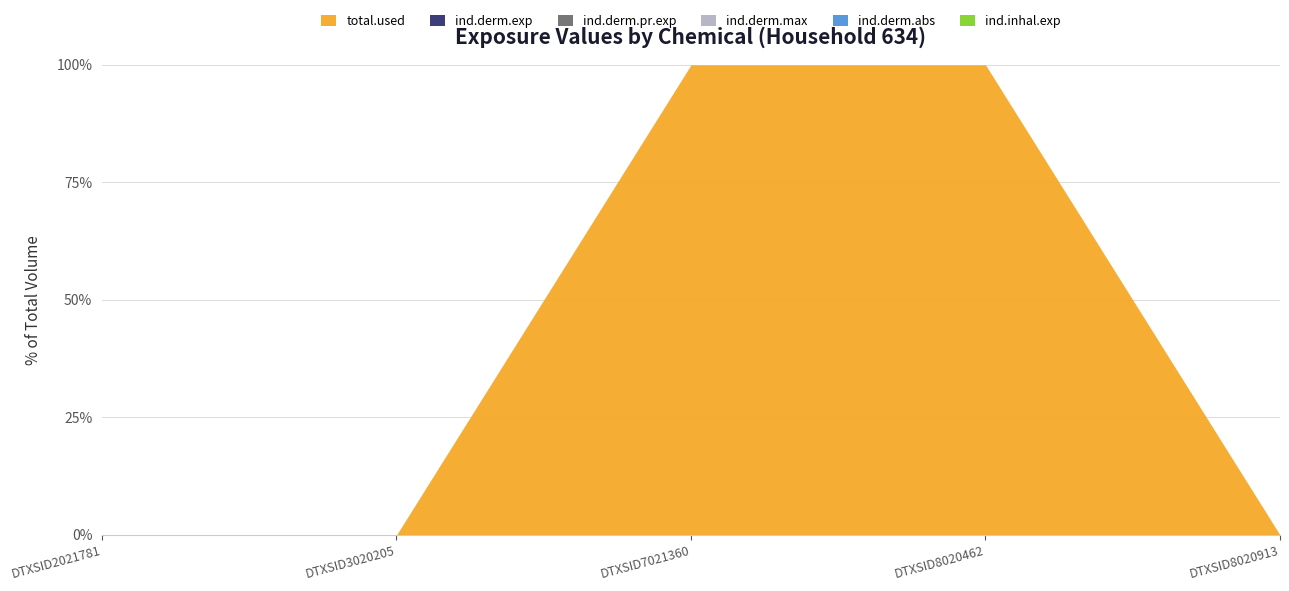

Reading left to right, extract all data points from this chart.

total.used: 0.0	0.0	2743.4	13343.4	0.0
ind.derm.exp: 0.0	0.0	0.0	0.0	0.0
ind.derm.pr.exp: 0.0	0.0	0.0	0.0	0.0
ind.derm.max: 0.0	0.0	0.0	0.0	0.0
ind.derm.abs: 0.0	0.0	0.0	0.0	0.0
ind.inhal.exp: 0.0	0.0	0.0	0.0	0.0